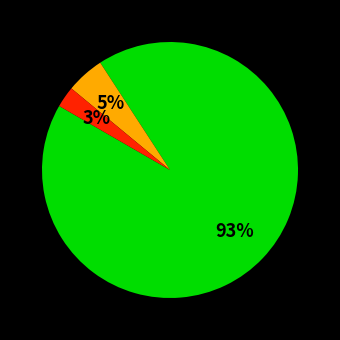

To the nearest percent, what is the average slice percentage?

33%